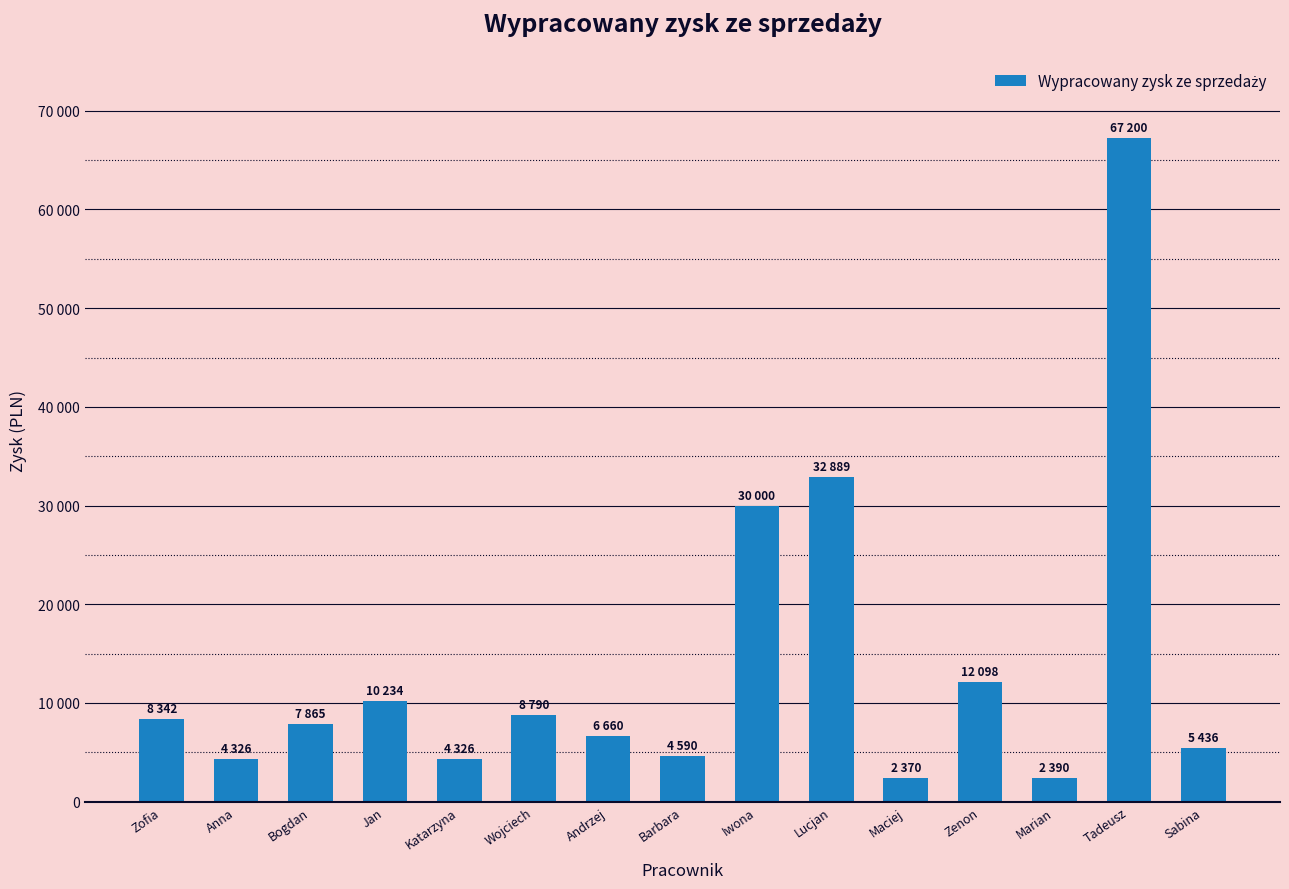

List the labels in order of value, smallest first.

Maciej, Marian, Anna, Katarzyna, Barbara, Sabina, Andrzej, Bogdan, Zofia, Wojciech, Jan, Zenon, Iwona, Lucjan, Tadeusz